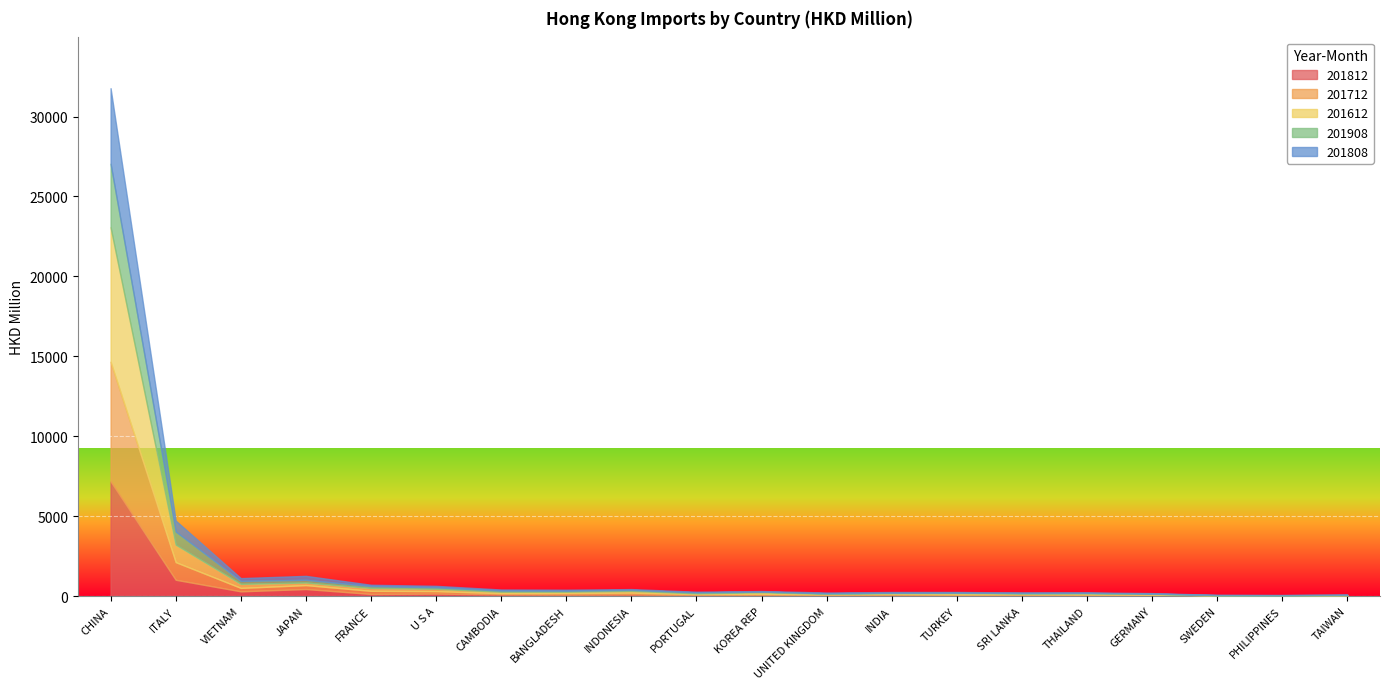

Reading left to right, extract all data points from this chart.

201812: CHINA=7163.5	ITALY=1016.3	VIETNAM=292.5	JAPAN=437.6	FRANCE=127.8	U S A=149.7	CAMBODIA=104.7	BANGLADESH=88.9	INDONESIA=101.2	PORTUGAL=64.7	KOREA REP=73.6	UNITED KINGDOM=63.4	INDIA=64.3	TURKEY=56.6	SRI LANKA=54.9	THAILAND=43.5	GERMANY=46.6	SWEDEN=18.1	PHILIPPINES=12.1	TAIWAN=25.2
201712: CHINA=7492.5	ITALY=1102.7	VIETNAM=214.3	JAPAN=244.9	FRANCE=195.2	U S A=154.1	CAMBODIA=69.8	BANGLADESH=97.8	INDONESIA=108.7	PORTUGAL=56.4	KOREA REP=65.1	UNITED KINGDOM=37.9	INDIA=64.6	TURKEY=49.0	SRI LANKA=58.0	THAILAND=61.2	GERMANY=36.0	SWEDEN=16.9	PHILIPPINES=13.4	TAIWAN=18.6
201612: CHINA=8417.0	ITALY=1096.9	VIETNAM=254.1	JAPAN=161.3	FRANCE=181.7	U S A=147.7	CAMBODIA=94.6	BANGLADESH=82.3	INDONESIA=110.6	PORTUGAL=44.0	KOREA REP=99.3	UNITED KINGDOM=33.8	INDIA=45.2	TURKEY=78.4	SRI LANKA=43.5	THAILAND=64.7	GERMANY=46.7	SWEDEN=1.8	PHILIPPINES=10.4	TAIWAN=12.2
201908: CHINA=3973.4	ITALY=820.8	VIETNAM=185.6	JAPAN=170.8	FRANCE=114.9	U S A=89.7	CAMBODIA=71.1	BANGLADESH=63.2	INDONESIA=61.0	PORTUGAL=59.4	KOREA REP=36.7	UNITED KINGDOM=35.0	INDIA=32.4	TURKEY=30.5	SRI LANKA=30.2	THAILAND=23.8	GERMANY=20.8	SWEDEN=20.5	PHILIPPINES=17.4	TAIWAN=17.2
201808: CHINA=4726.8	ITALY=683.2	VIETNAM=173.2	JAPAN=245.7	FRANCE=83.9	U S A=94.7	CAMBODIA=65.9	BANGLADESH=62.1	INDONESIA=51.7	PORTUGAL=44.8	KOREA REP=37.2	UNITED KINGDOM=48.6	INDIA=44.8	TURKEY=37.8	SRI LANKA=34.0	THAILAND=31.9	GERMANY=31.1	SWEDEN=13.2	PHILIPPINES=7.9	TAIWAN=12.7